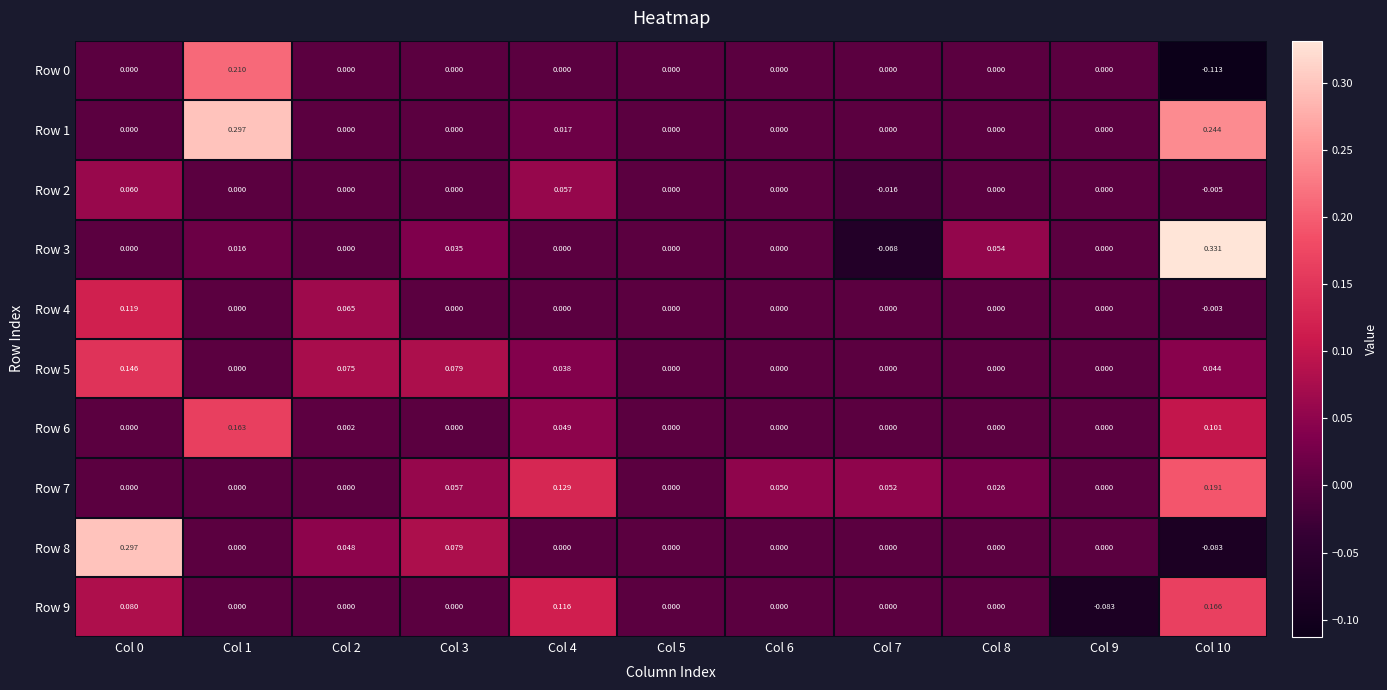

Count the number of data series in this chart.

10